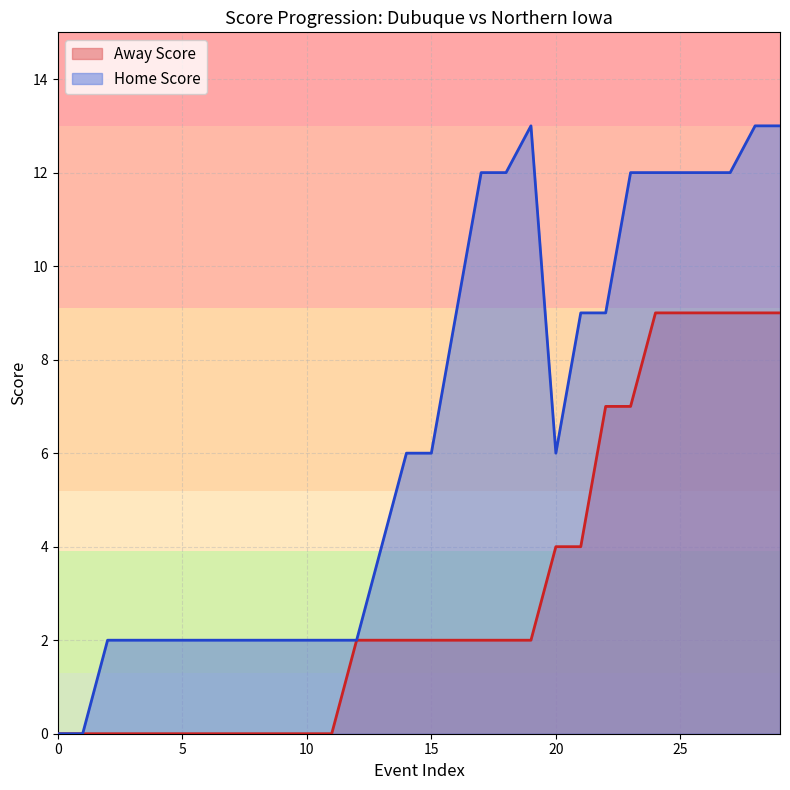

Is it true that Away Score equals 2 at 13?

True